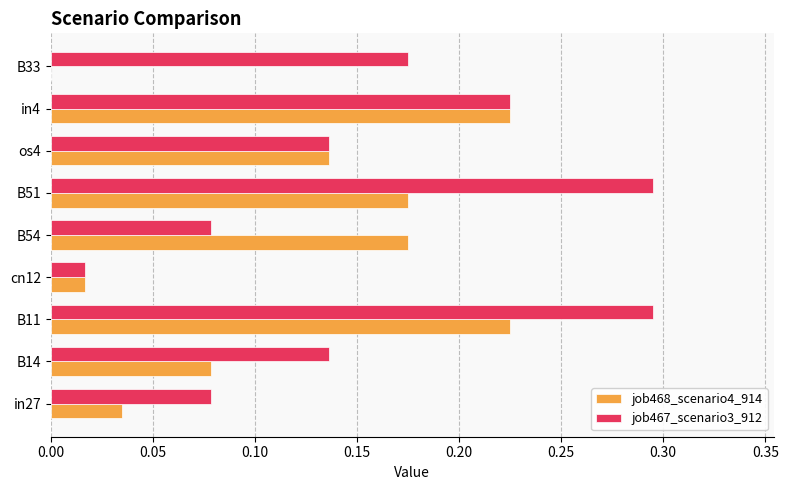

Is it true that job468_scenario4_914 equals 0.1 at in4?

False